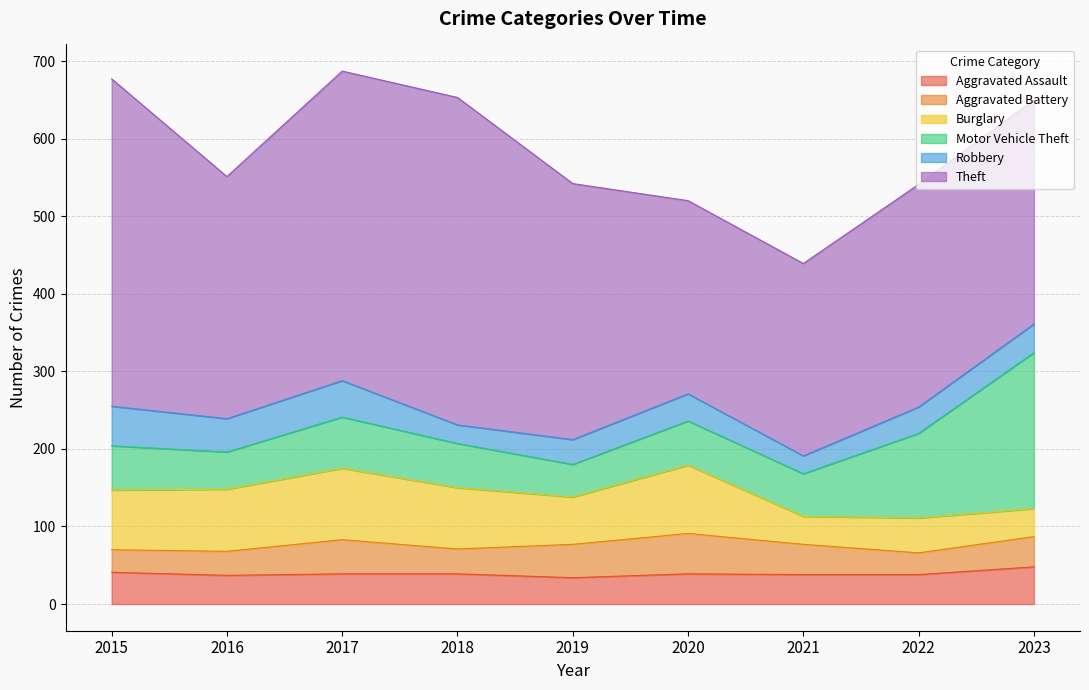

Which label corresponds to the largest value in the chart?

2015